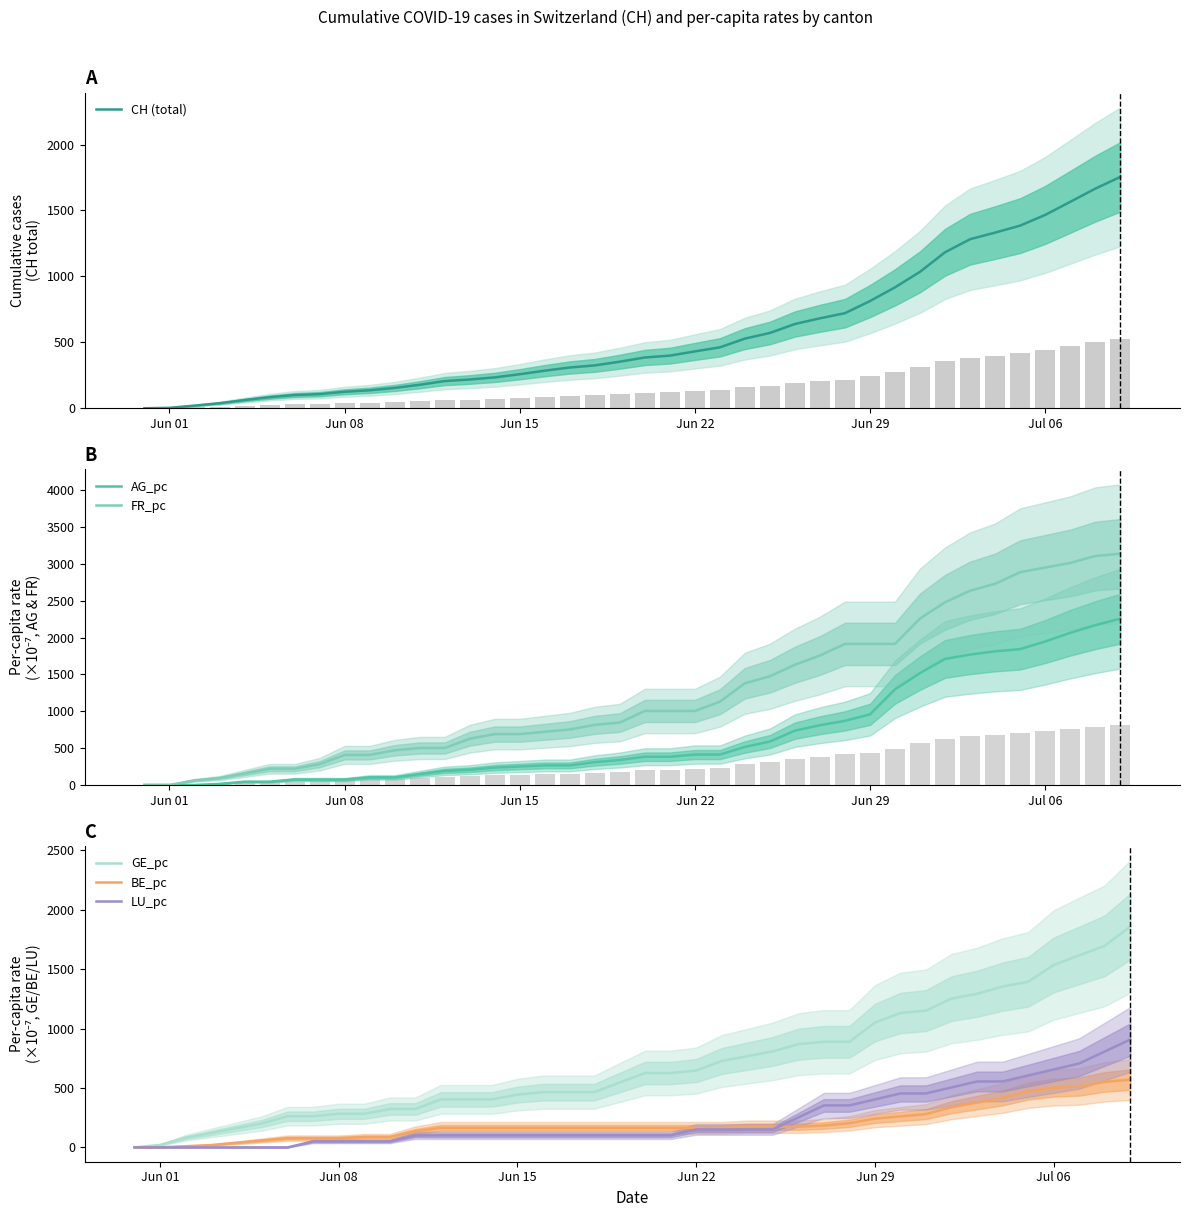

What are all the series names shown in the legend?

CH (total), AG_pc, FR_pc, GE_pc, BE_pc, LU_pc